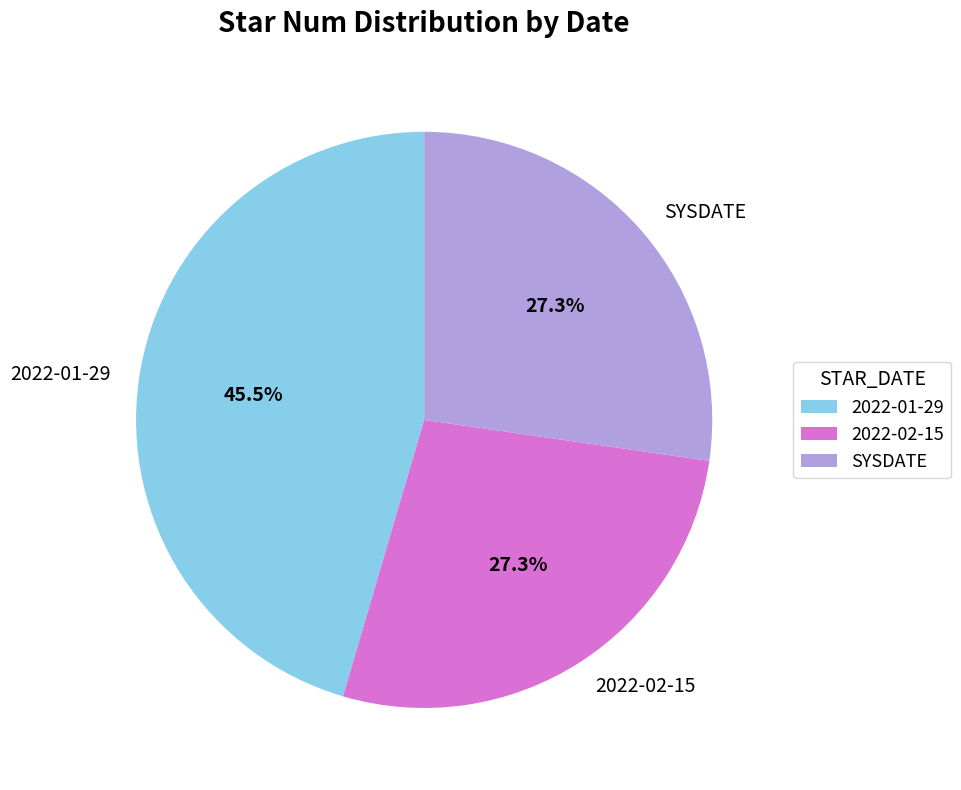

What is the ratio of the value at SYSDATE to the value at 2022-01-29?

0.6